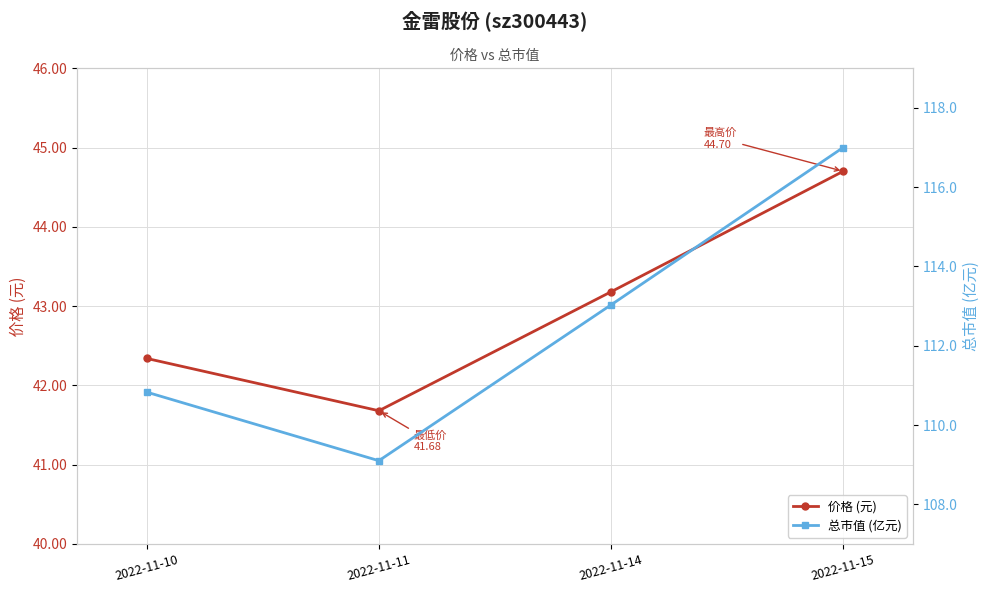

What is the sum of the 价格 (元) values at 2022-11-10 and 2022-11-15?

87.0